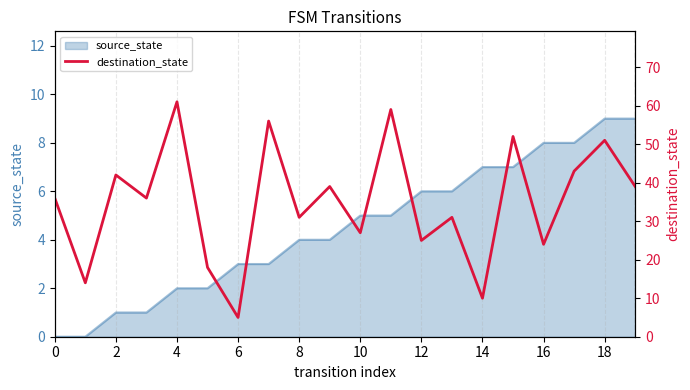

What is the greatest value displayed?

61